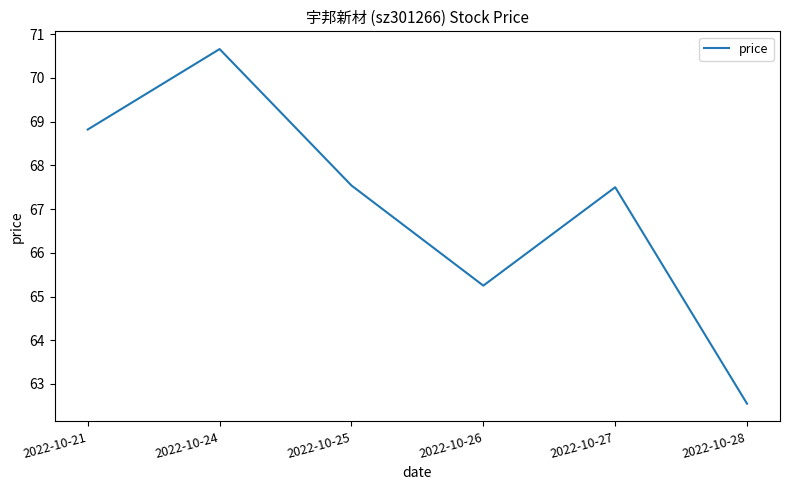

Where does the data first go above 67?

2022-10-21